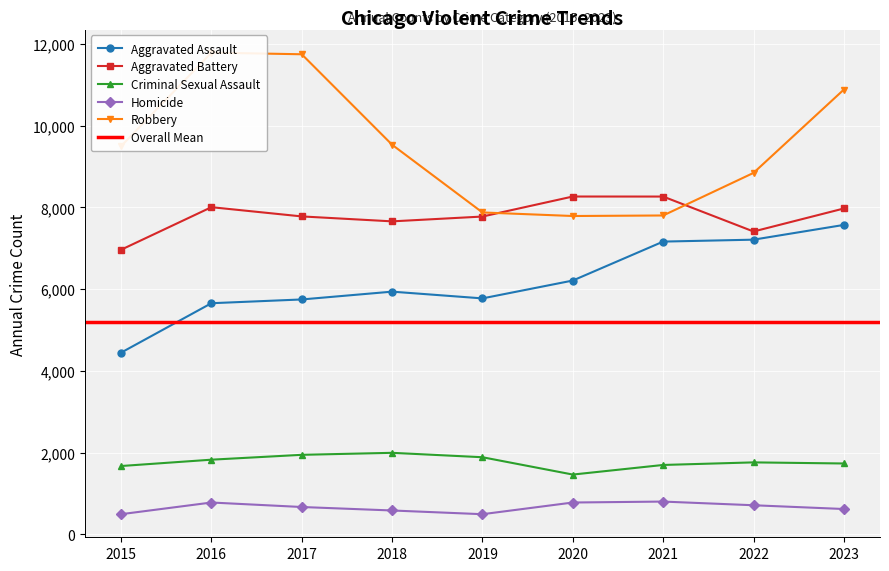

What is the difference between the highest and lowest values at 2016?

11009